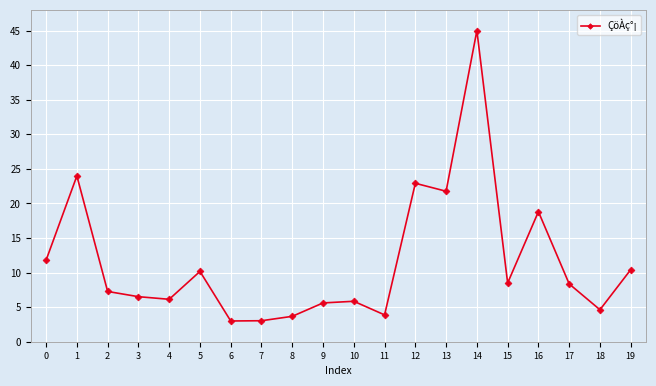

What is the difference between the second highest and minimum values?

21.0